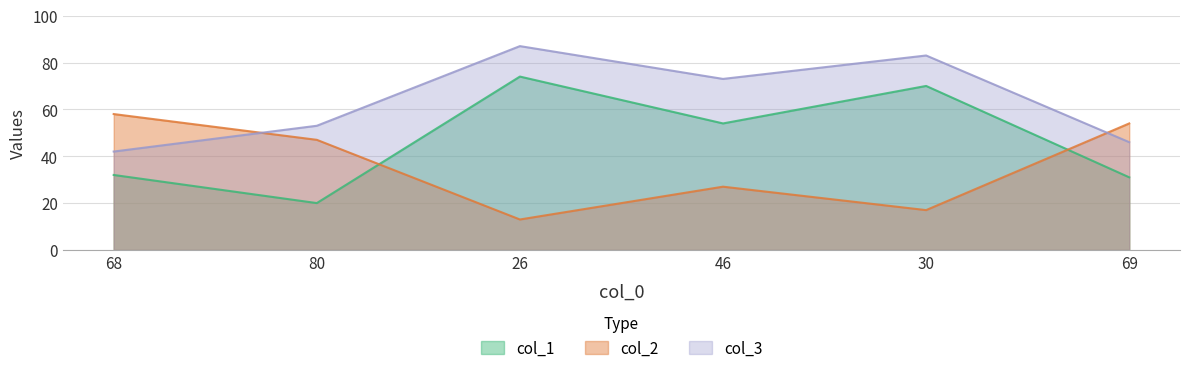

Reading right to left, transcribe all the data shown in this chart.

col_1: 31	70	54	74	20	32
col_2: 54	17	27	13	47	58
col_3: 46	83	73	87	53	42